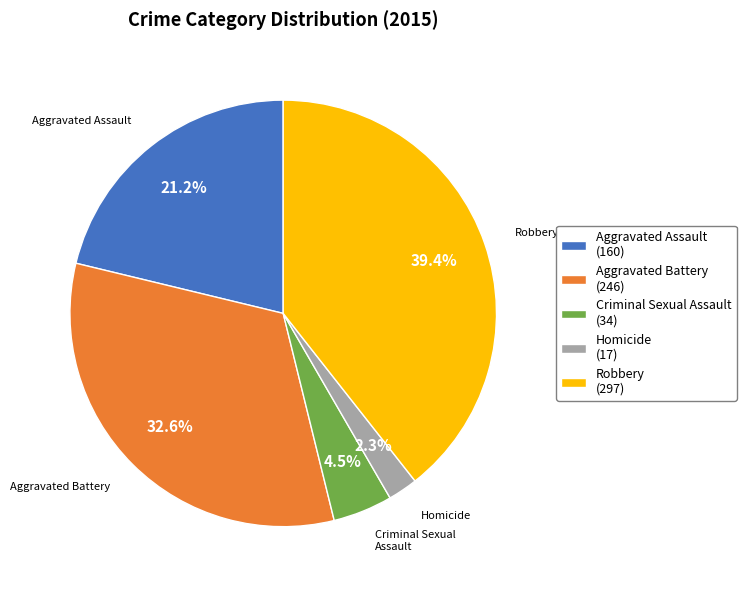

To the nearest percent, what is the average slice percentage?

20%